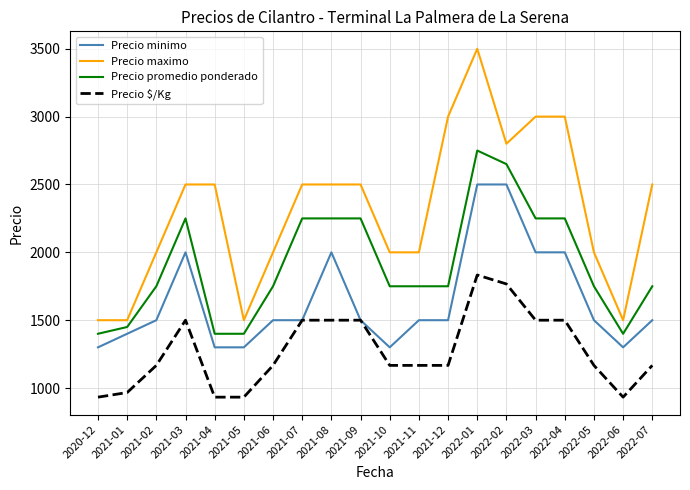

Does the chart display data point markers on the line(s)?

No